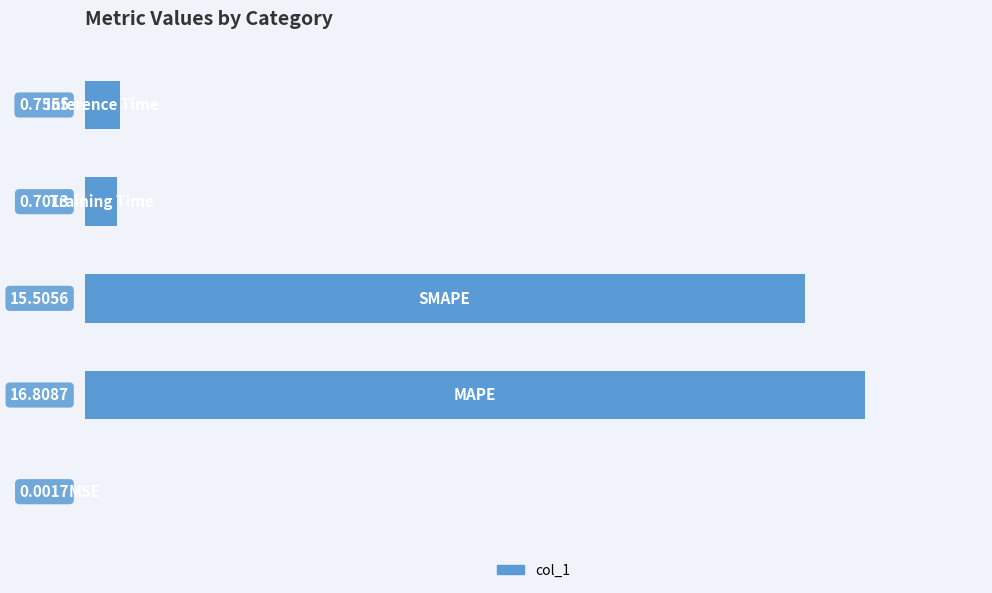

What is the sum of all values?

33.8